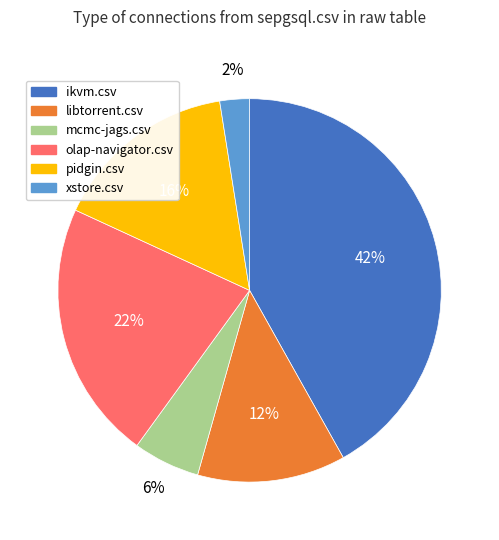

Does any single category account for the majority?

No